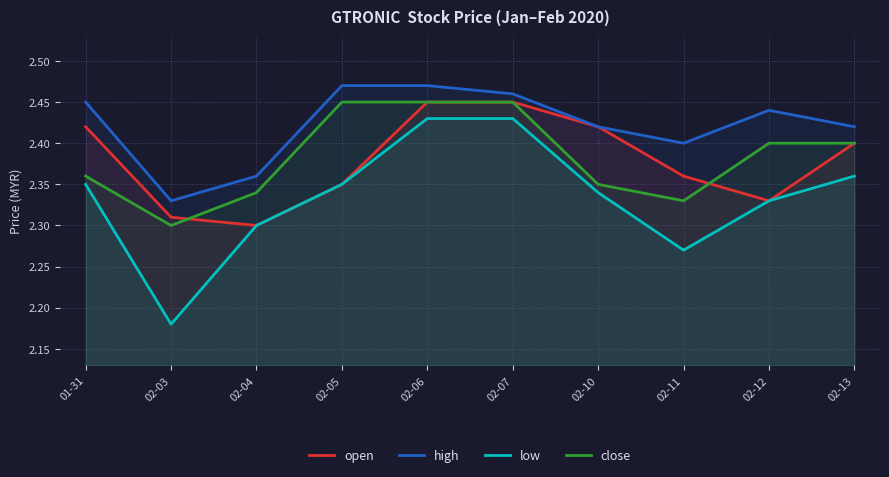

What are all the series names shown in the legend?

open, high, low, close